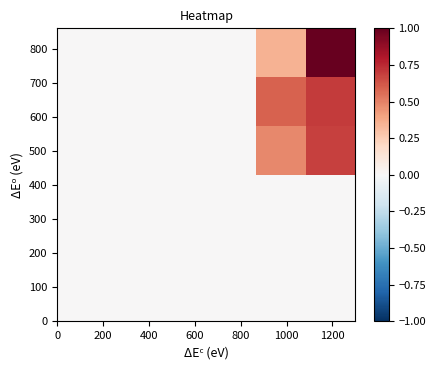

How many series are shown in this chart?

6